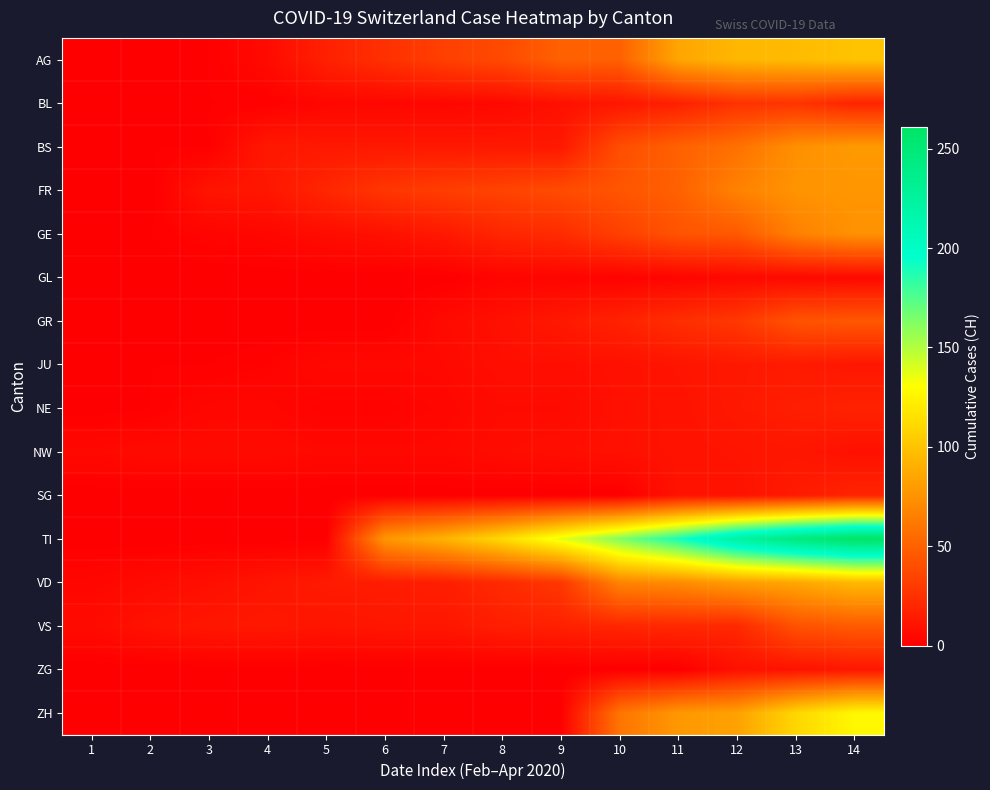

At how many categories does at least one series exceed 80?

8